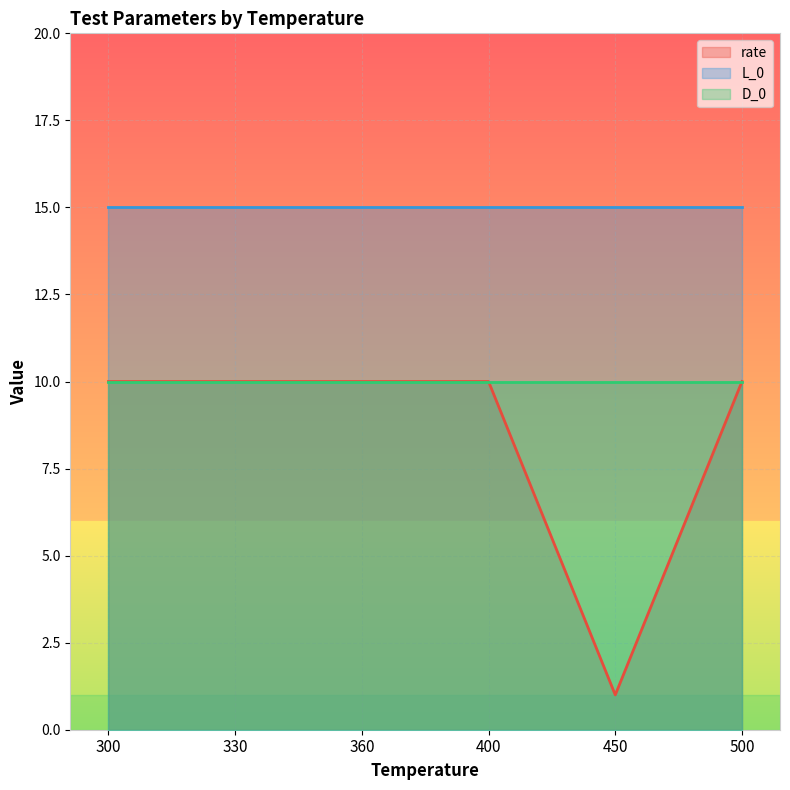

Reading right to left, list all the values displayed in this chart.

rate: 500=10	450=1	400=10	360=10	330=10	300=10
L_0: 500=15	450=15	400=15	360=15	330=15	300=15
D_0: 500=10	450=10	400=10	360=10	330=10	300=10